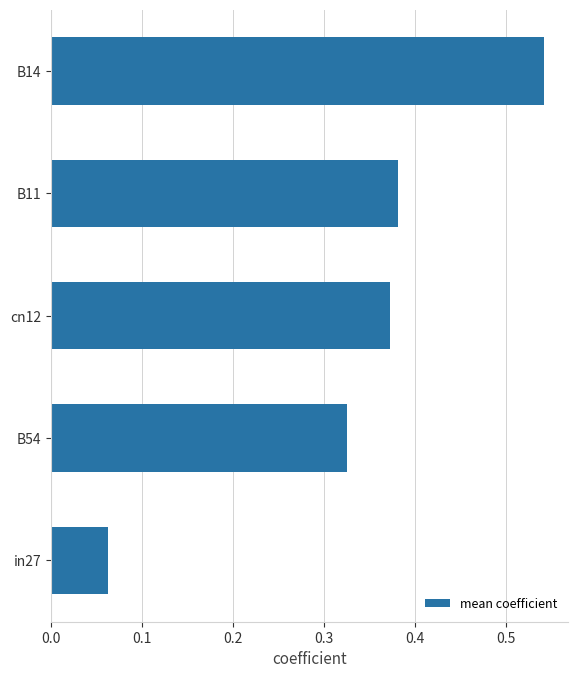

How many values are between 0 and 1?

5